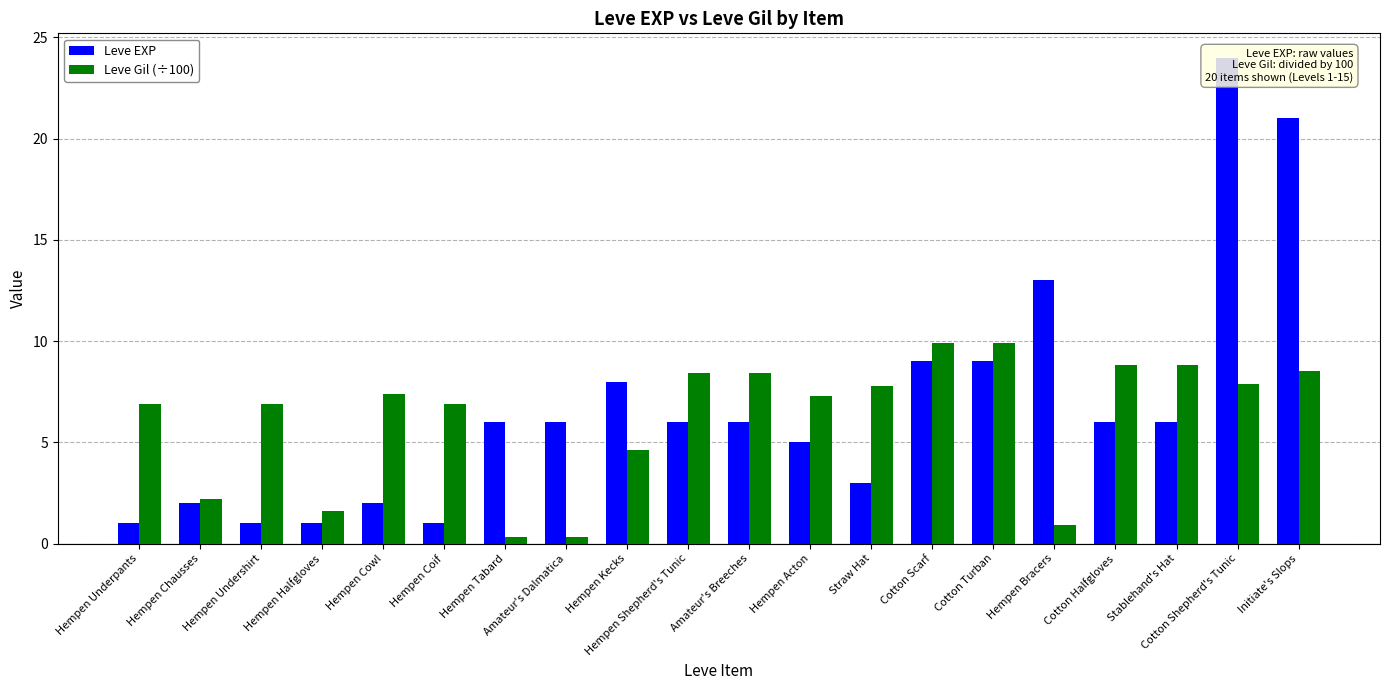

True or false: Leve EXP has a value of 1.0 at Hempen Chausses.

False